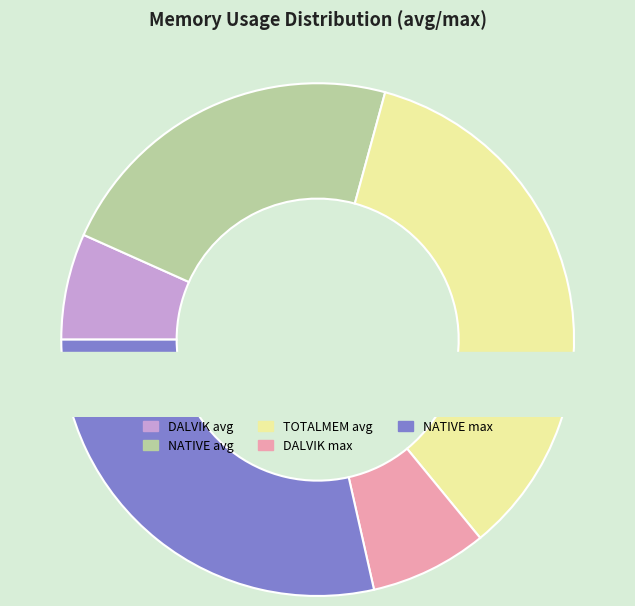

Is DALVIK avg the majority of the pie?

No